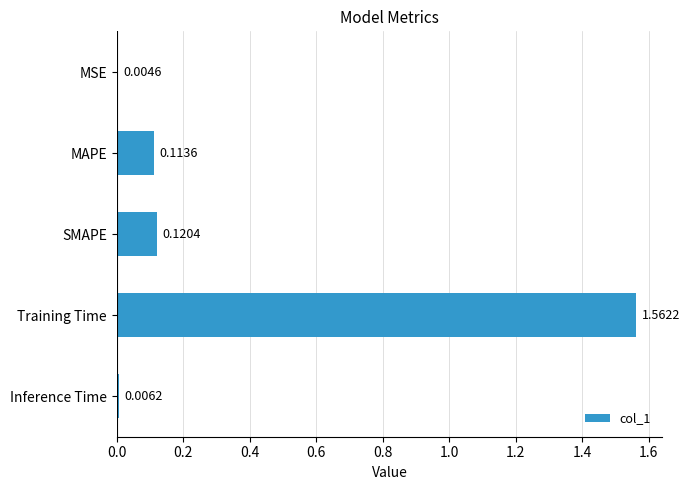

What is the sum of all values?

1.8